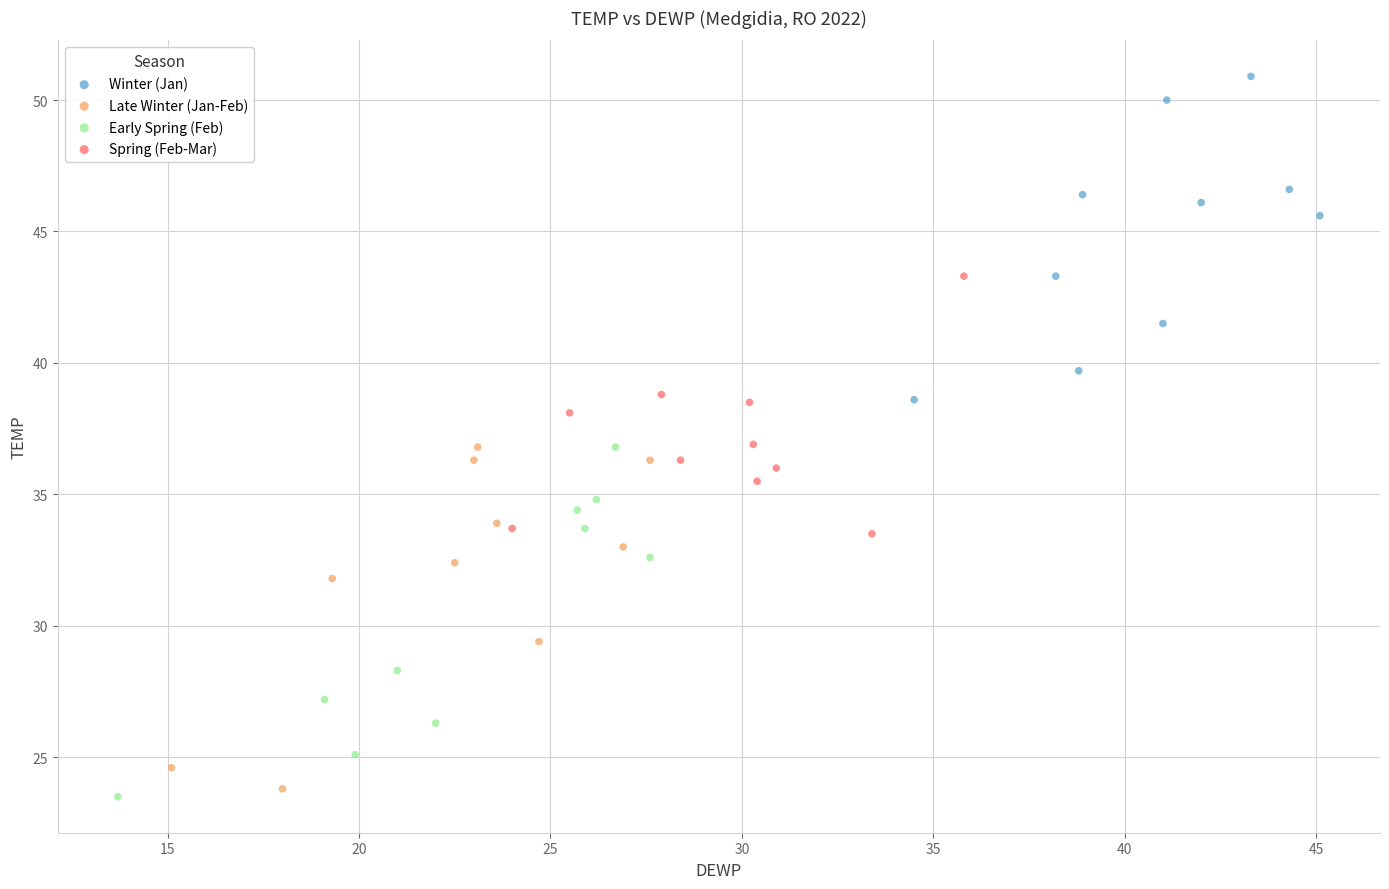

Which series contains the highest Y value?

Winter (Jan)